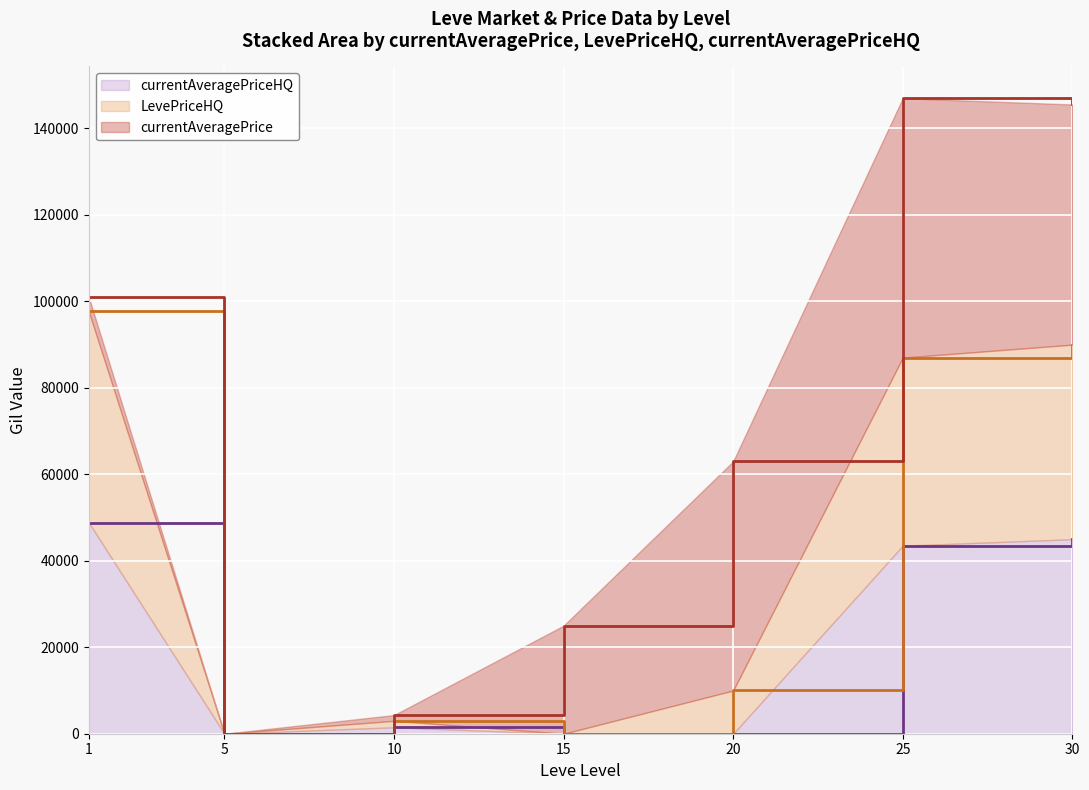

What is the total value across all series at 25?

146998.0